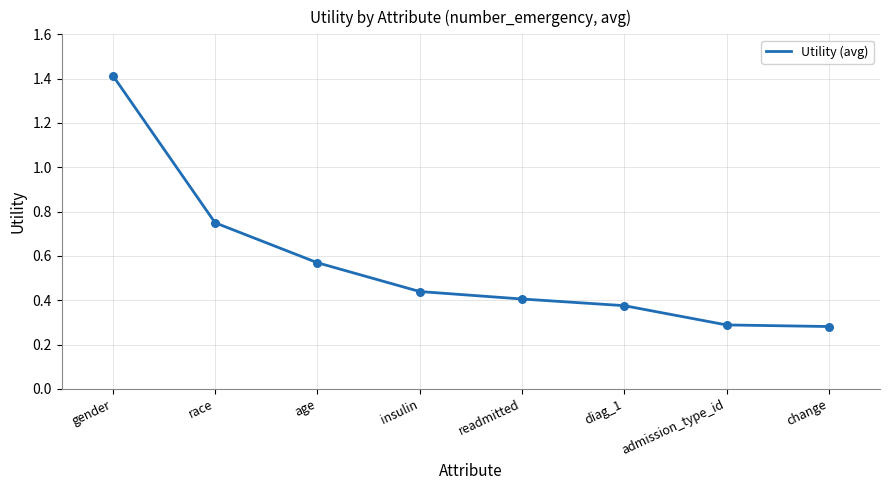

Between insulin and admission_type_id, which is larger?

insulin